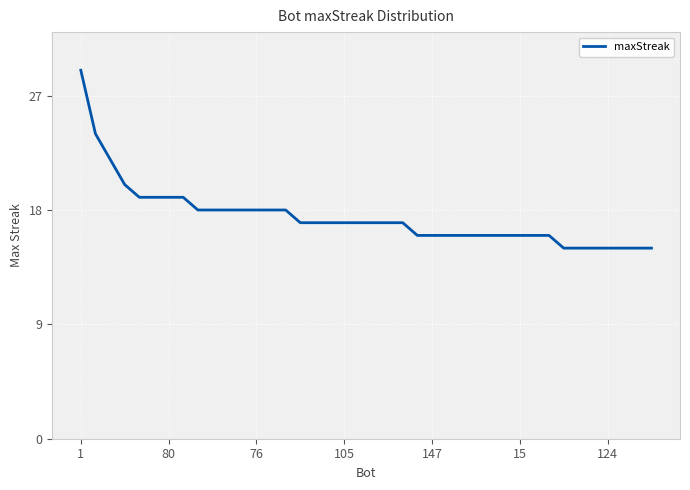

Does the chart have visible grid lines?

Yes